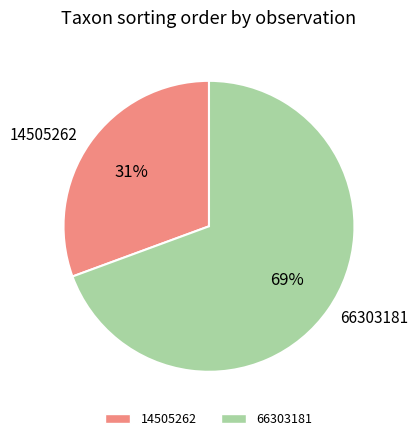

Is 14505262 the majority of the pie?

No